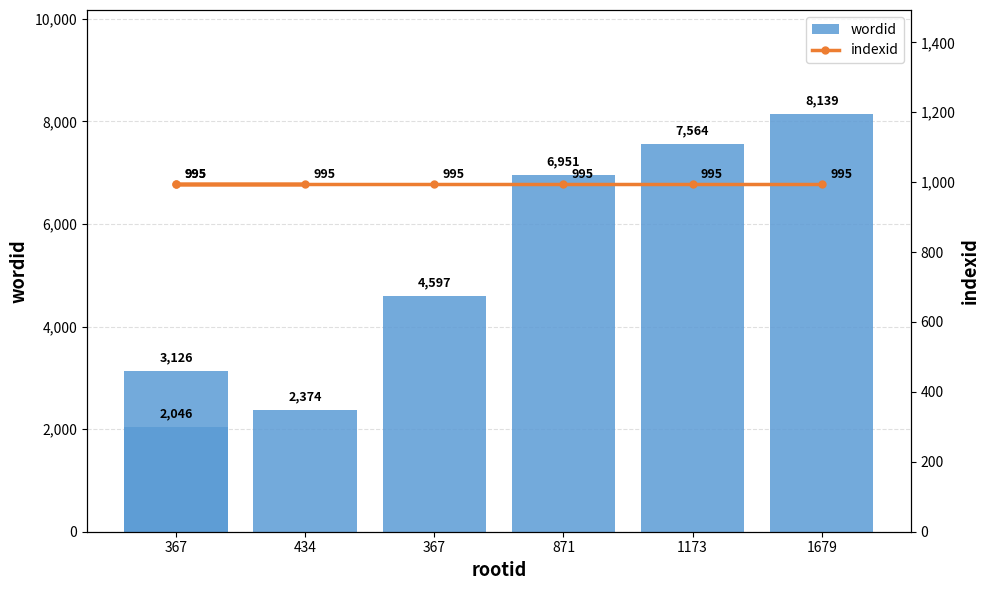

What is the difference between the second highest and second lowest values in the wordid series?

5190